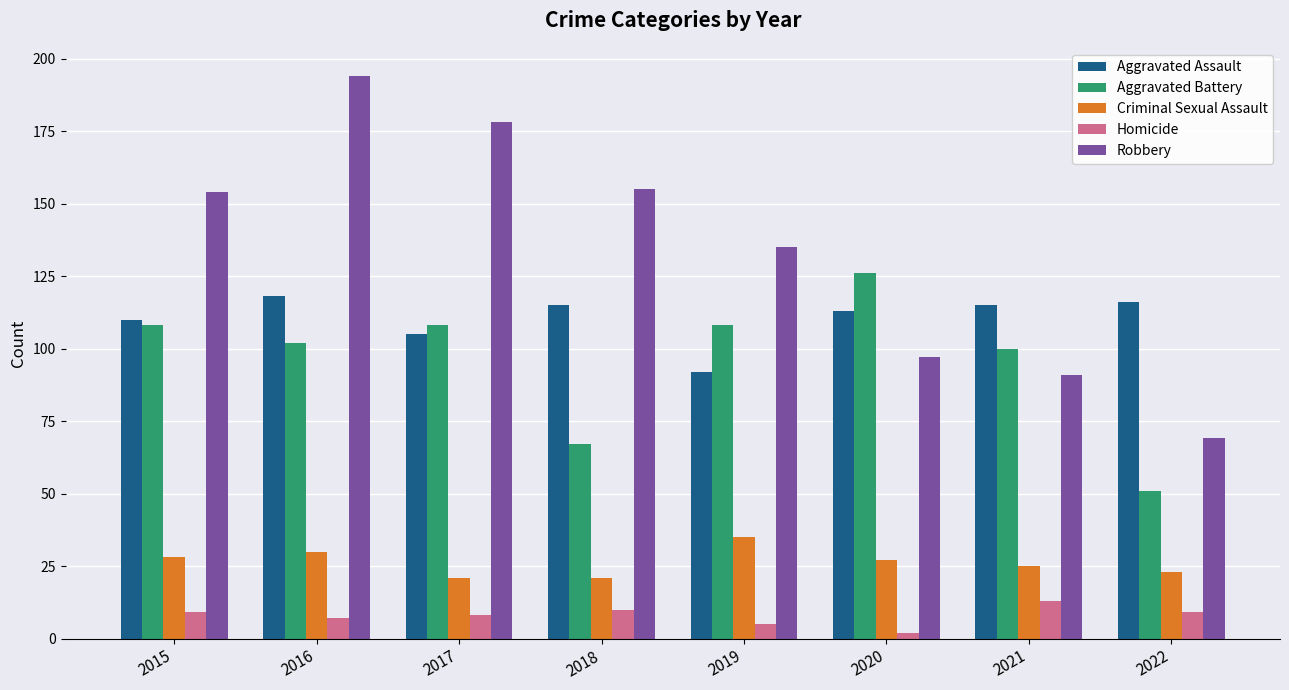

Which series has the largest range (max minus min)?

Robbery